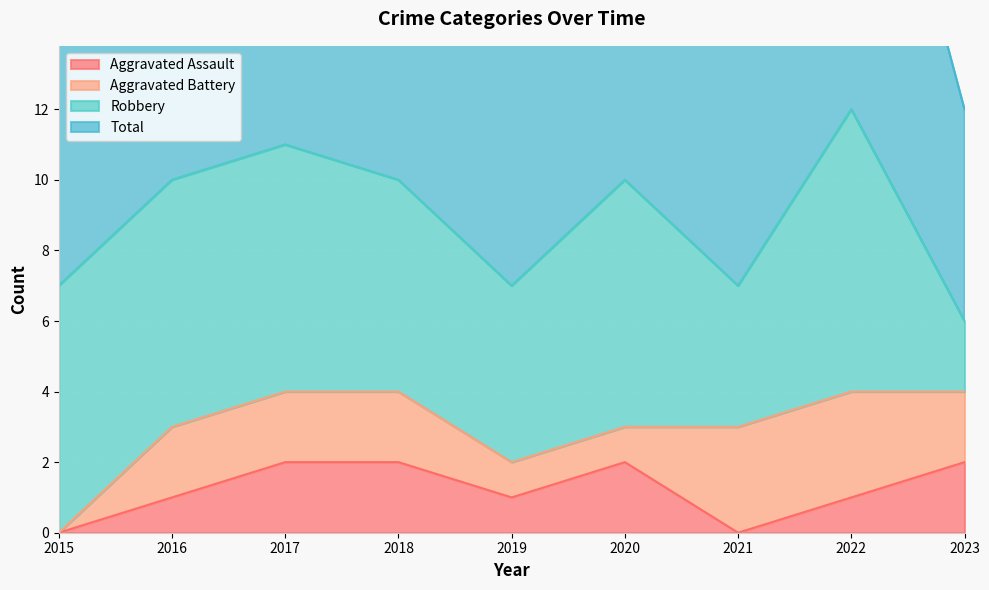

What is the difference between the Aggravated Assault values at 2018 and 2022?

1